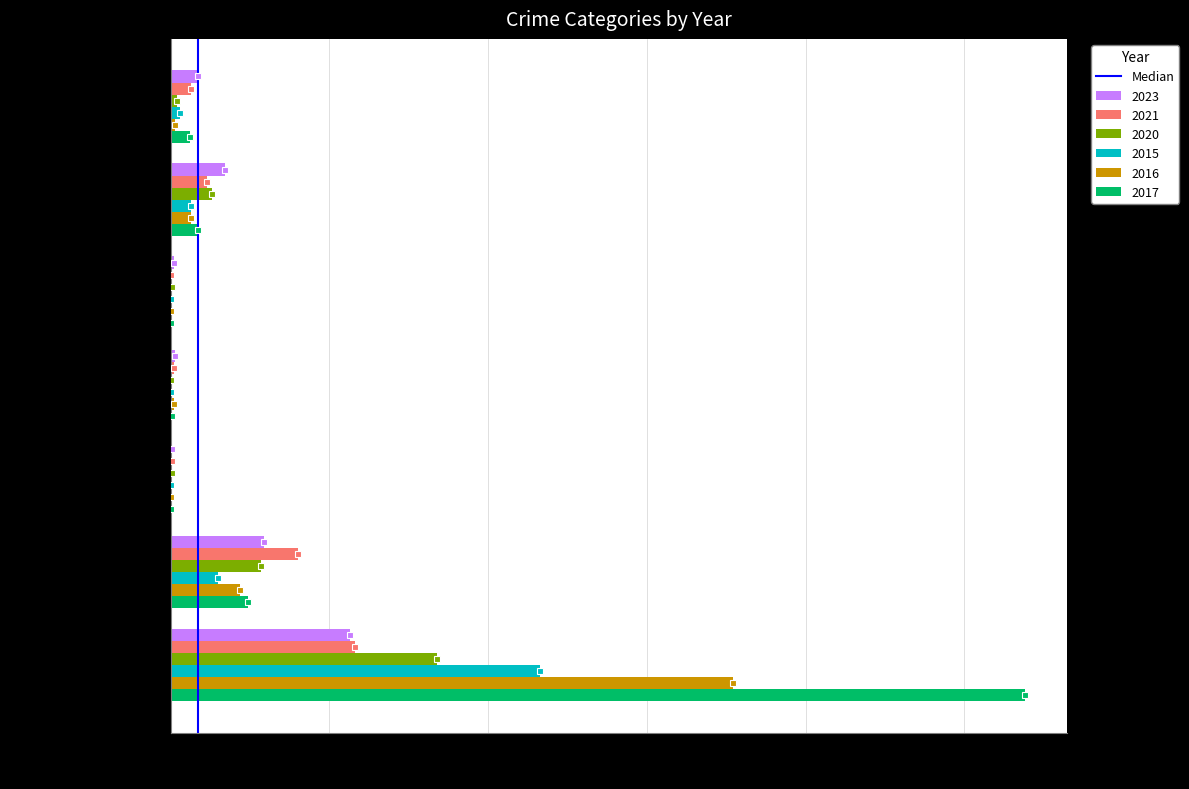

The 2017 series shows 49 at Robbery. True or false?

True